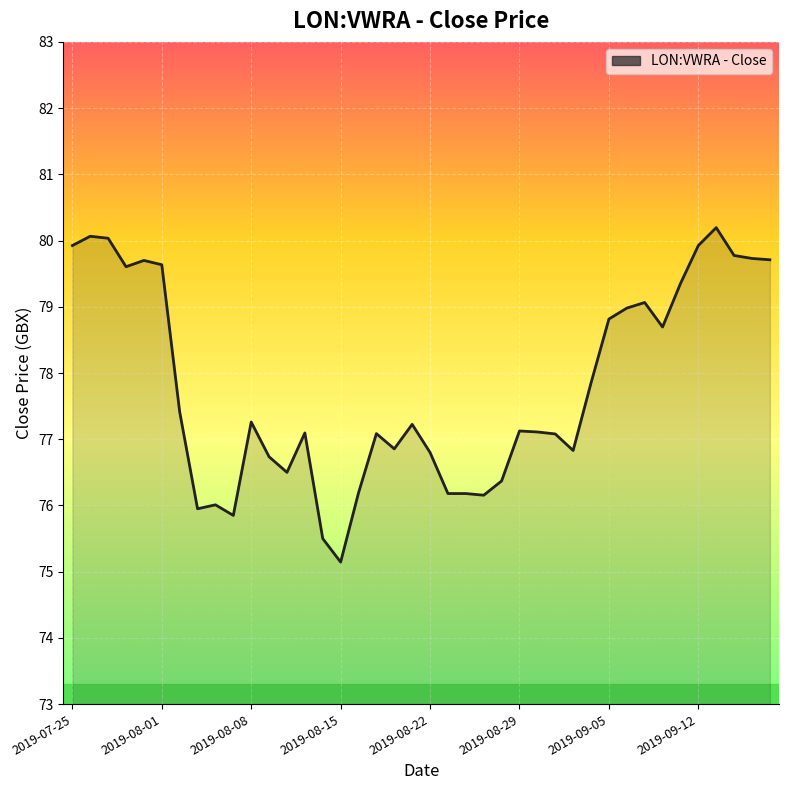

What is the minimum value shown in the chart?

75.1